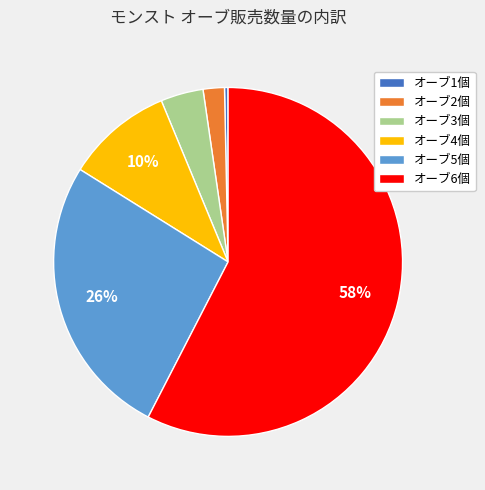

Is it true that オーブ1個 is 0% of the pie?

True